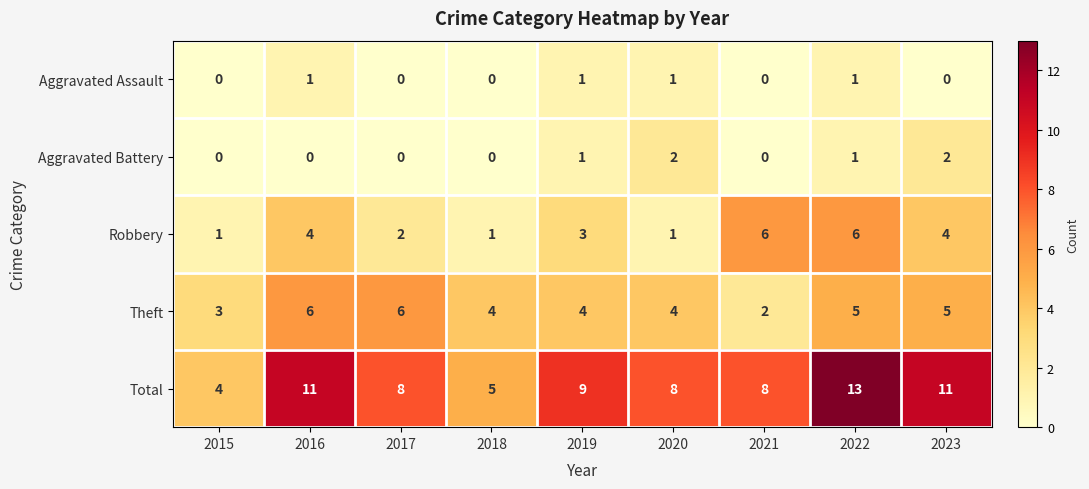

What is the difference between the maximum and minimum values in the Robbery series?

5